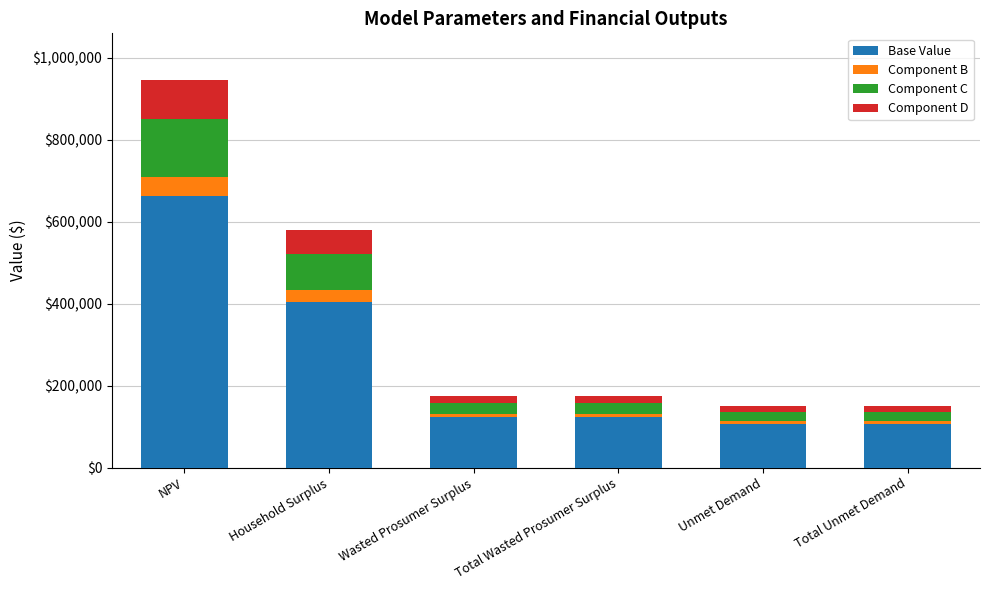

Does the chart contain stacked bars?

Yes